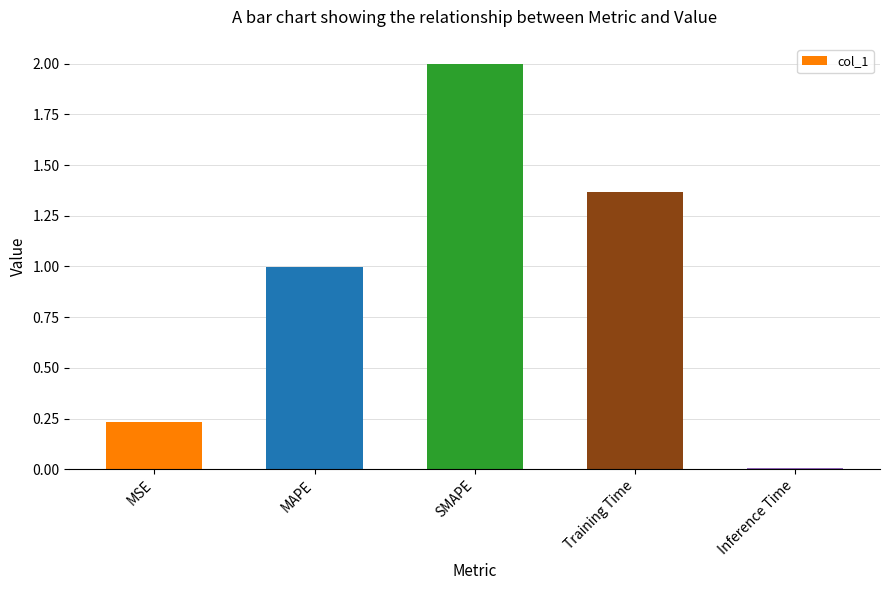

Is it true that the value at SMAPE is 0.9?

False